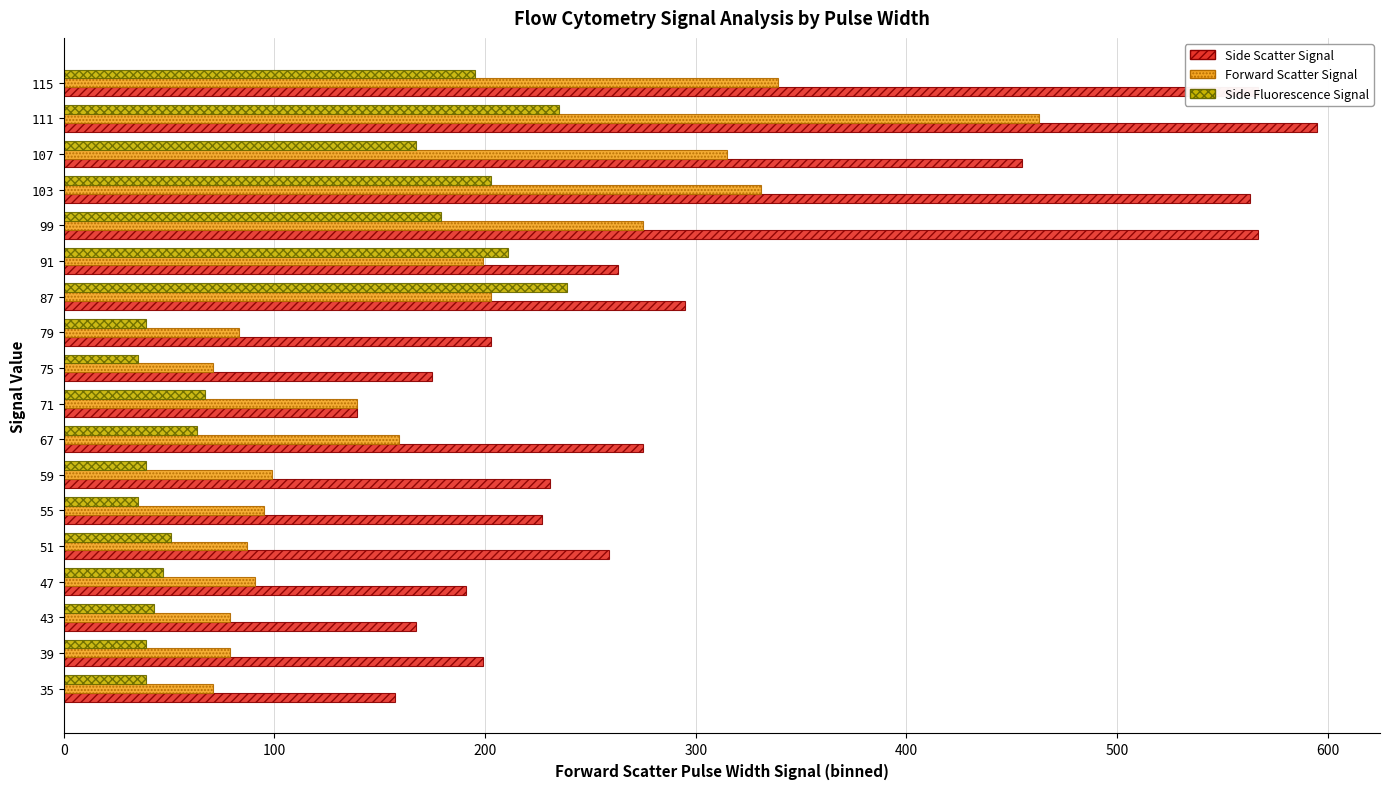

How many series are shown in this chart?

3